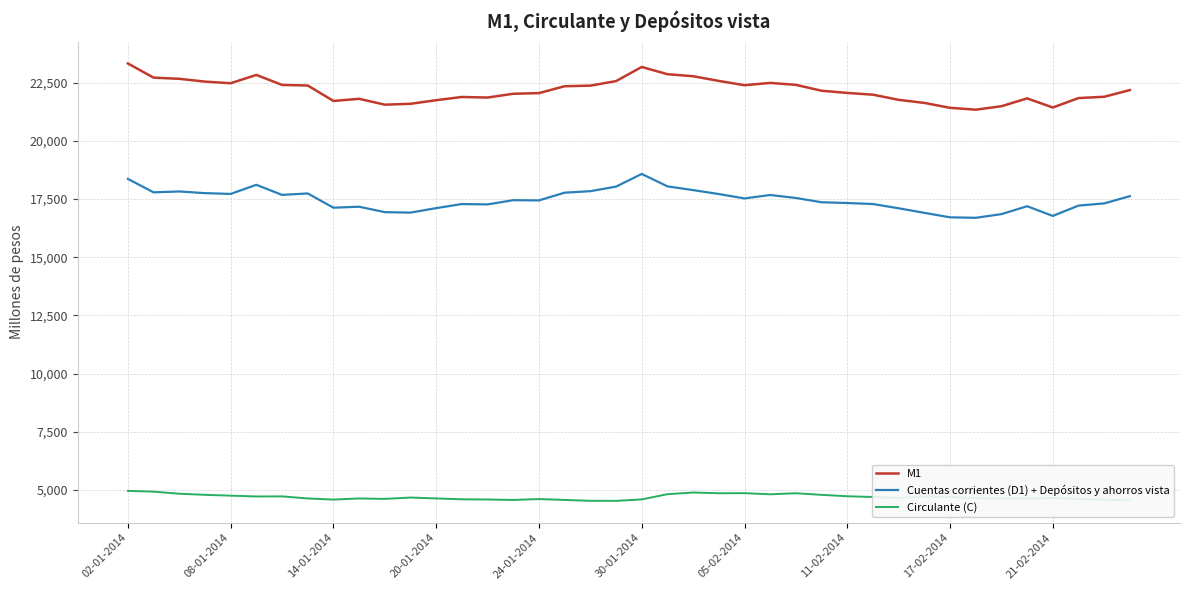

What is the difference between the maximum and minimum values in the M1 series?

1987